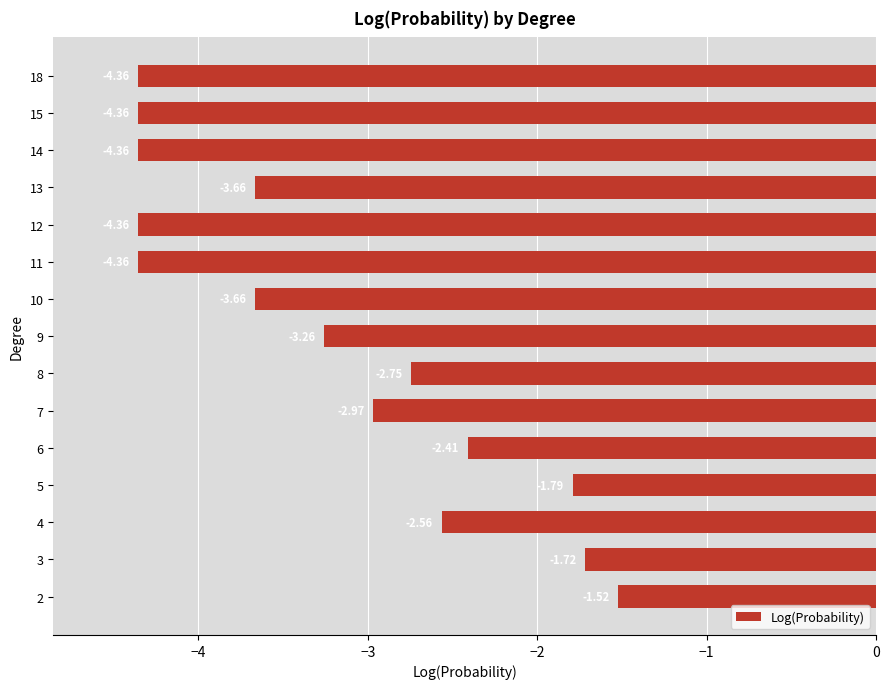

Between 11 and 10, which is larger?

10